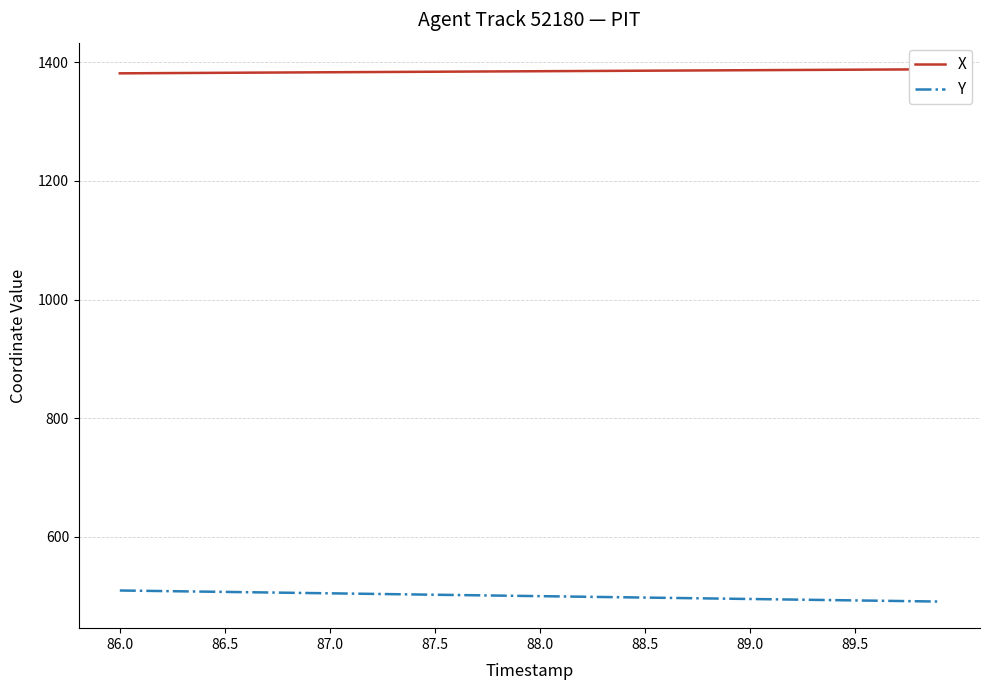

What are all the series names shown in the legend?

X, Y